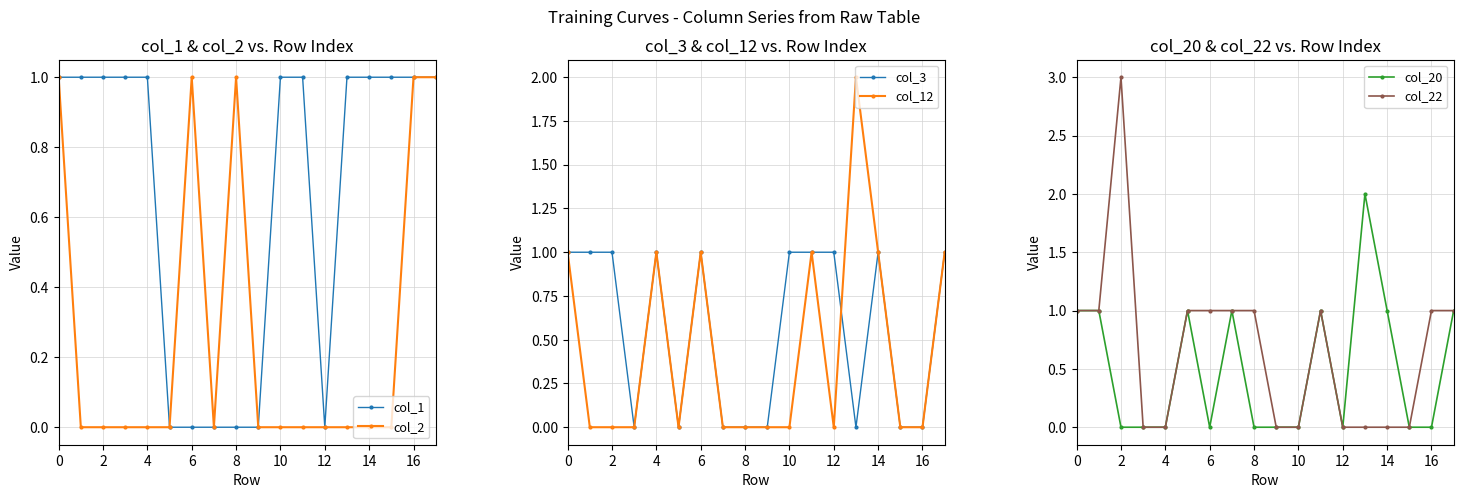

Reading left to right, list all the values displayed in this chart.

col_1: 1	1	1	1	1	0	0	0	0	0	1	1	0	1	1	1	1	1
col_2: 1	0	0	0	0	0	1	0	1	0	0	0	0	0	0	0	1	1
col_3: 1	1	1	0	1	0	1	0	0	0	1	1	1	0	1	0	0	1
col_12: 1	0	0	0	1	0	1	0	0	0	0	1	0	2	1	0	0	1
col_20: 1	1	0	0	0	1	0	1	0	0	0	1	0	2	1	0	0	1
col_22: 1	1	3	0	0	1	1	1	1	0	0	1	0	0	0	0	1	1